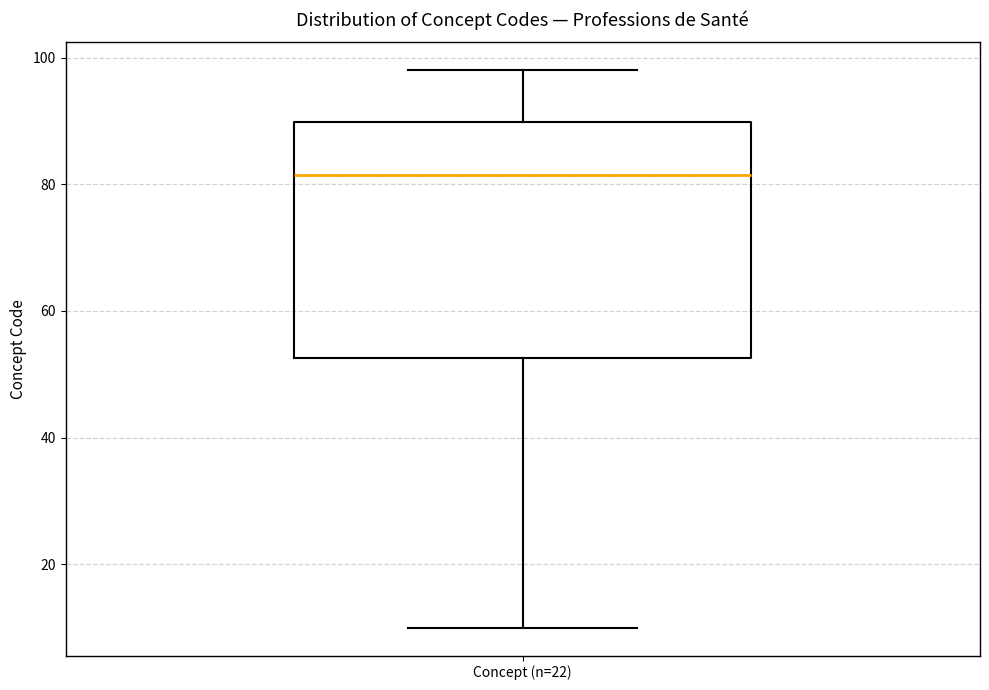

Where does the median line of the box for Concept (n=22) sit on the y-axis? The values are not printed on the chart, so give them approximately, as read against the axis.

82